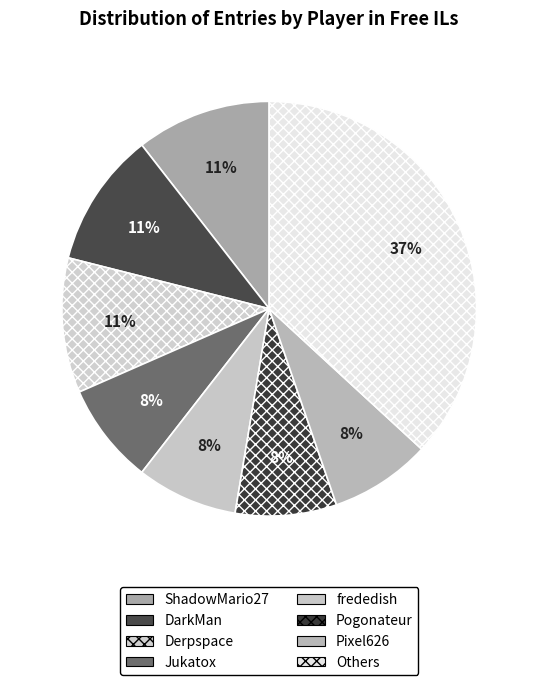

Which category has the biggest portion of the pie?

Others